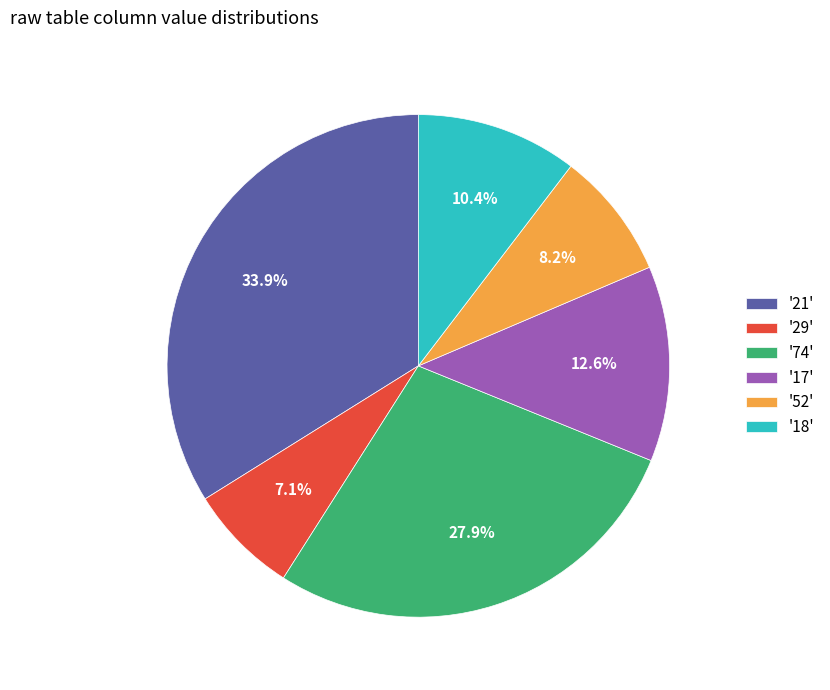

How many segments does this pie chart have?

6